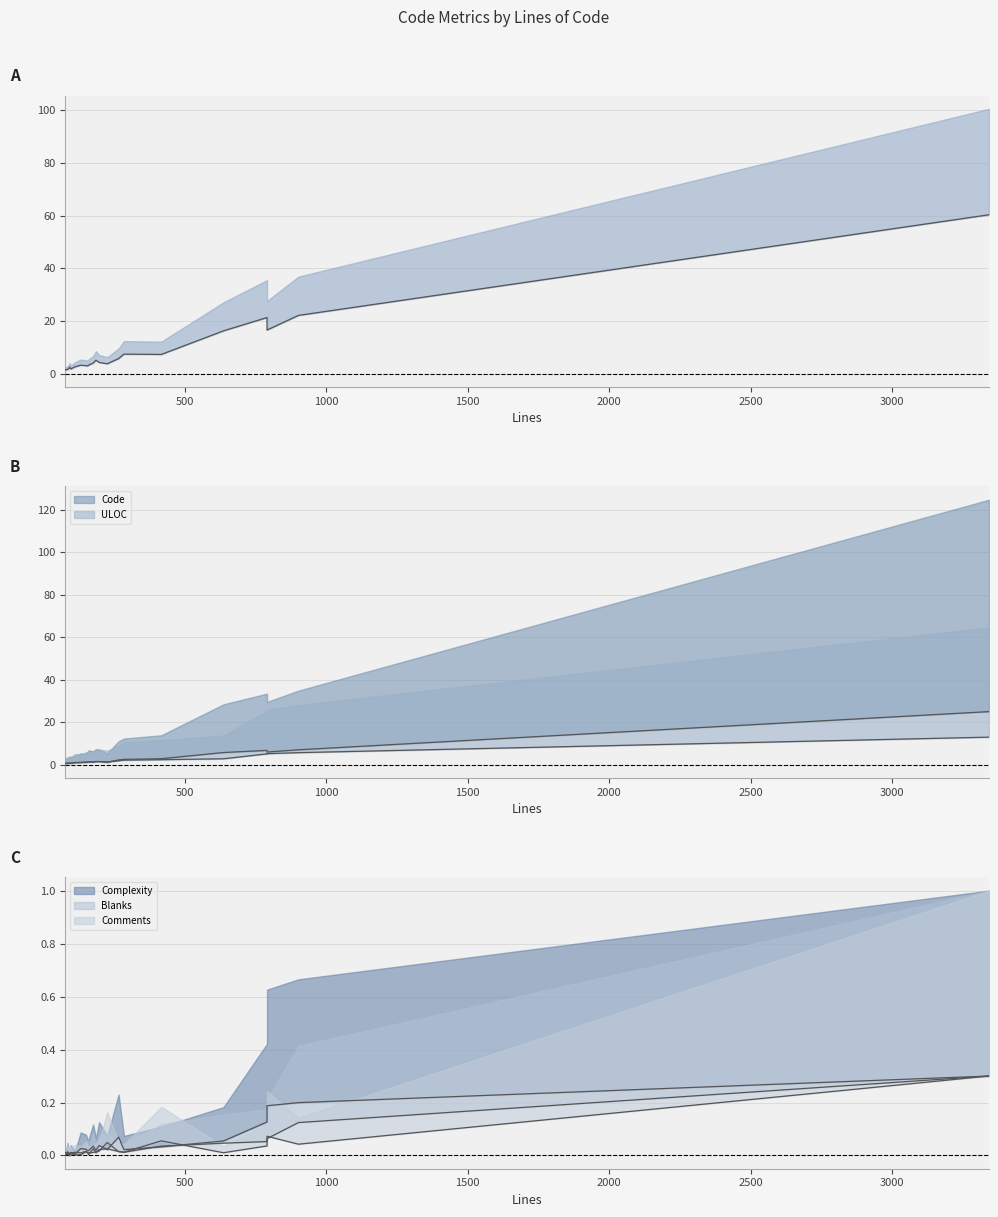

What is the sum of all Code values?

72.5